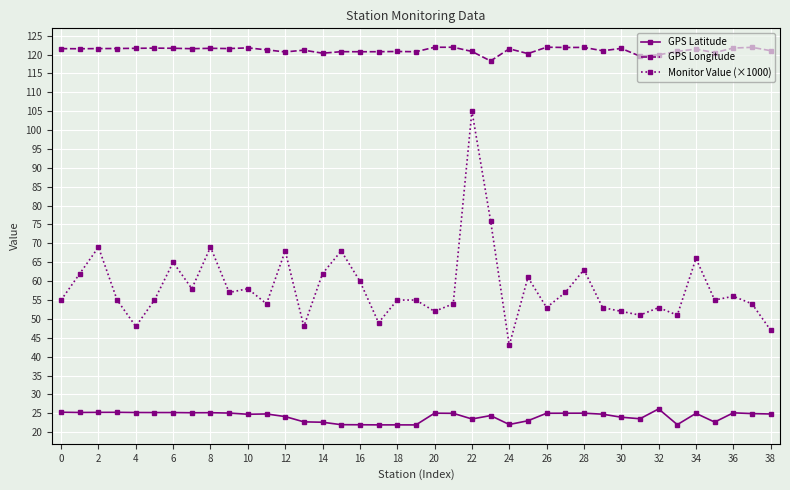

At how many categories does at least one series exceed 73?

39